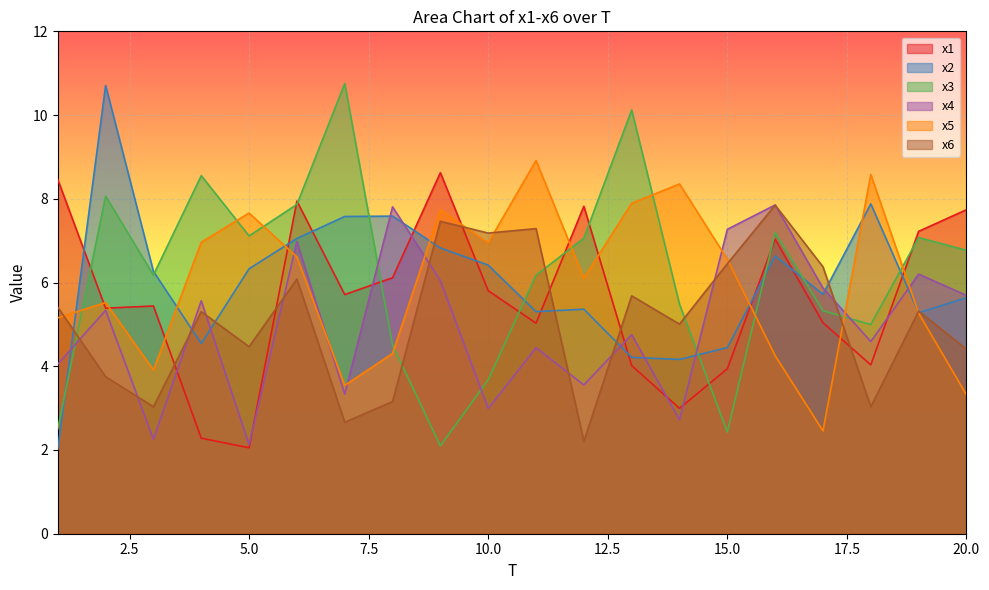

The x6 series shows 2.3 at 1. True or false?

False